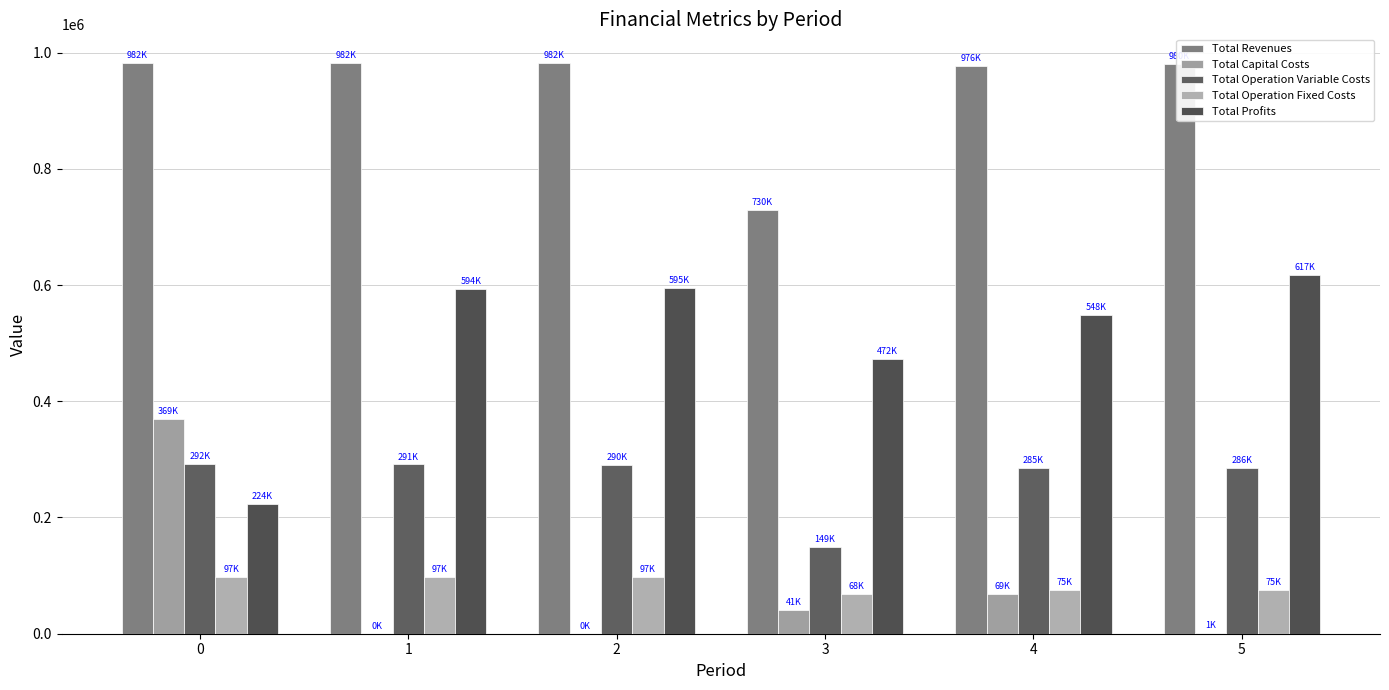

The value of Total Profits at 5 is 397684.8. True or false?

False